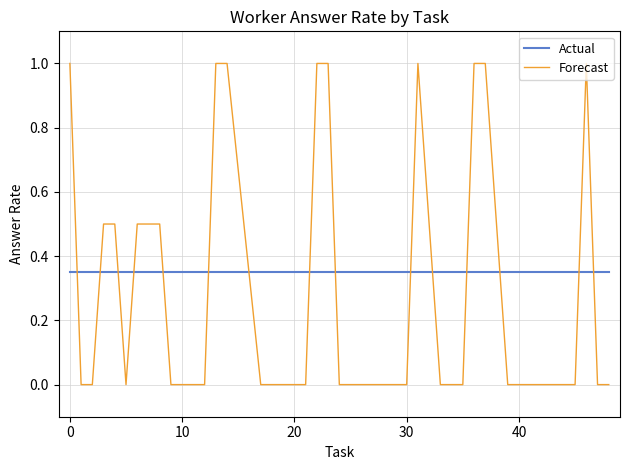

Which series has the widest spread of values?

Forecast